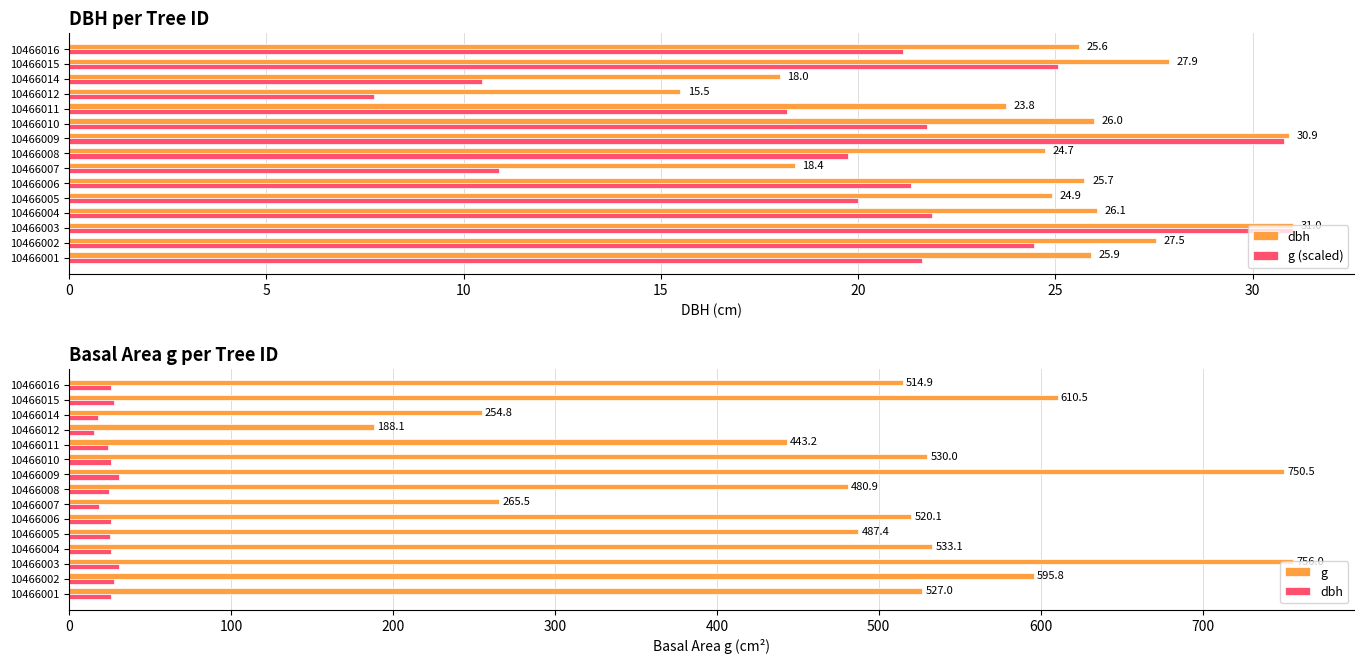

Which series has the widest spread of values?

g